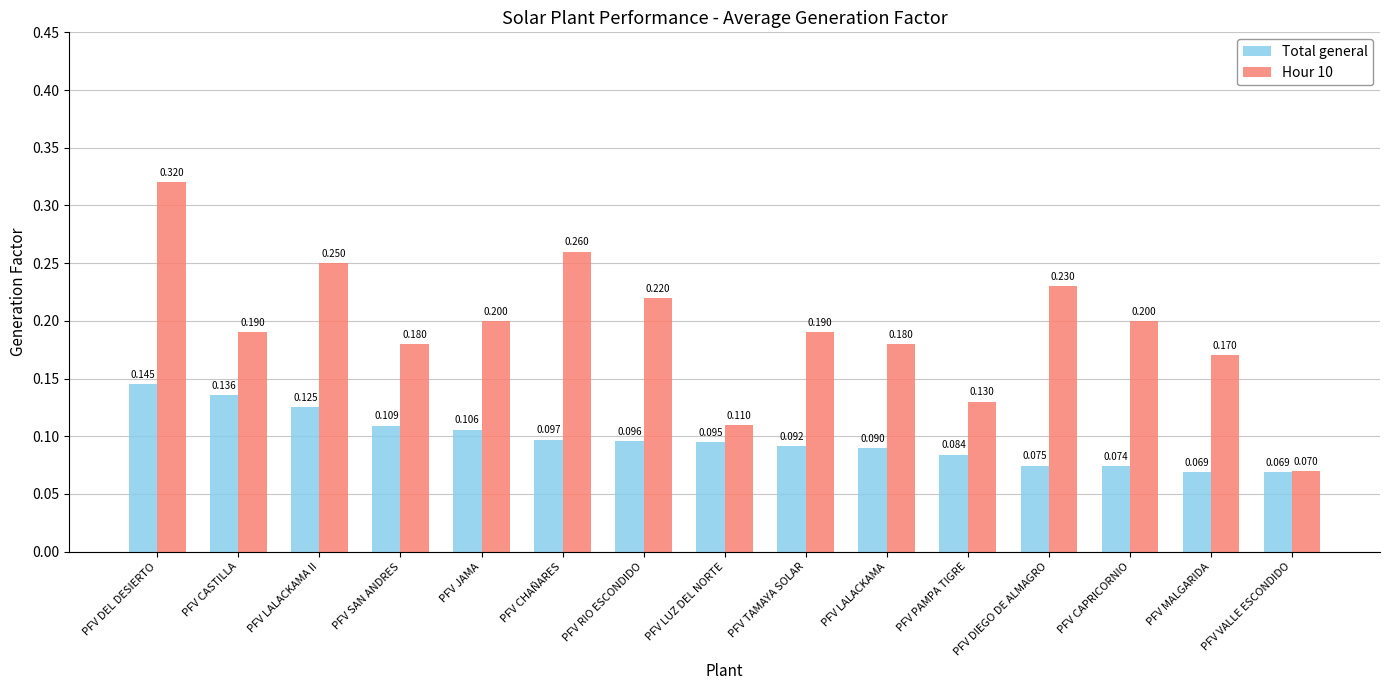

At how many categories does at least one series exceed 0?

15